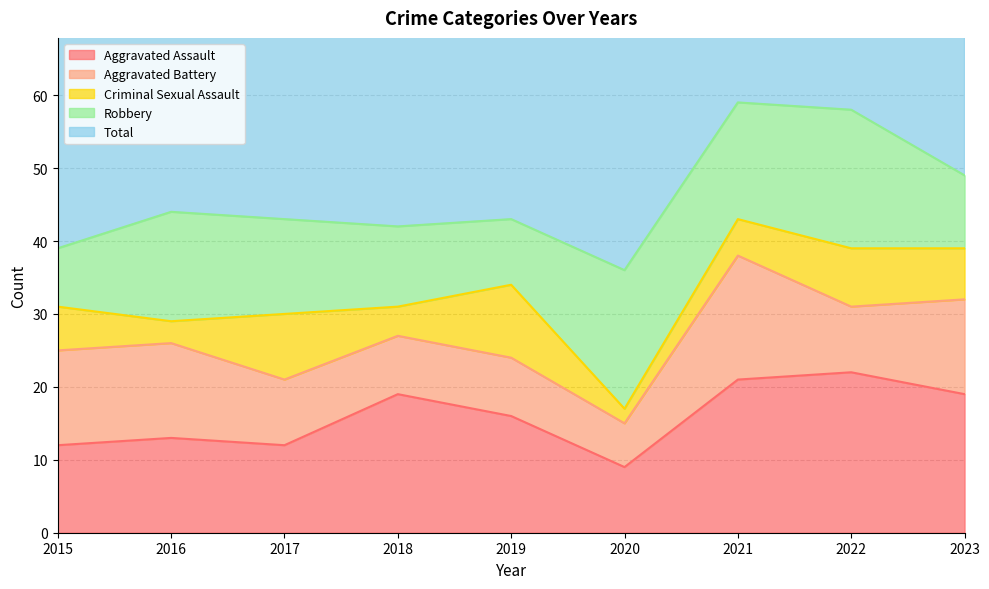

Rank the series by their maximum value, from lowest to highest.

Criminal Sexual Assault, Aggravated Battery, Robbery, Aggravated Assault, Total